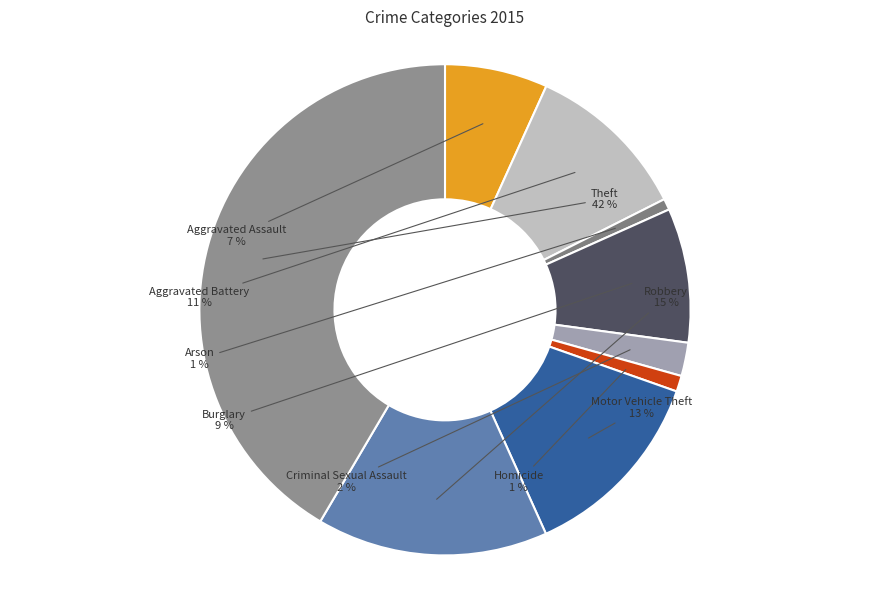

Between Aggravated Battery and Motor Vehicle Theft, which is larger?

Motor Vehicle Theft